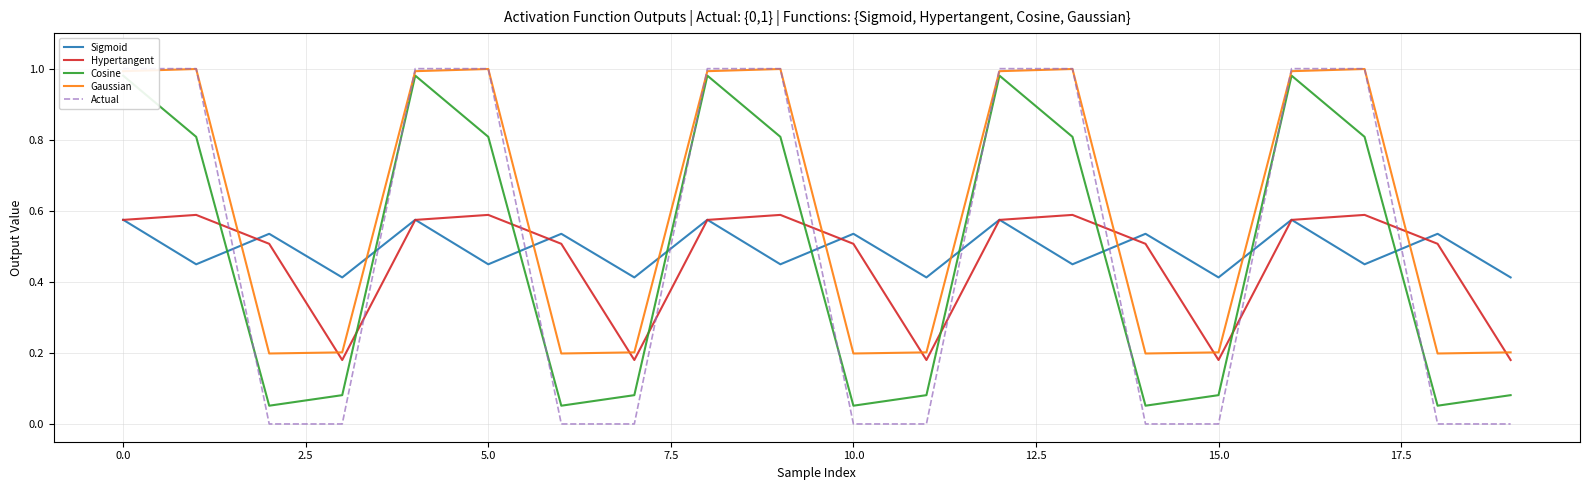

Which series has the largest total across all categories?

Gaussian